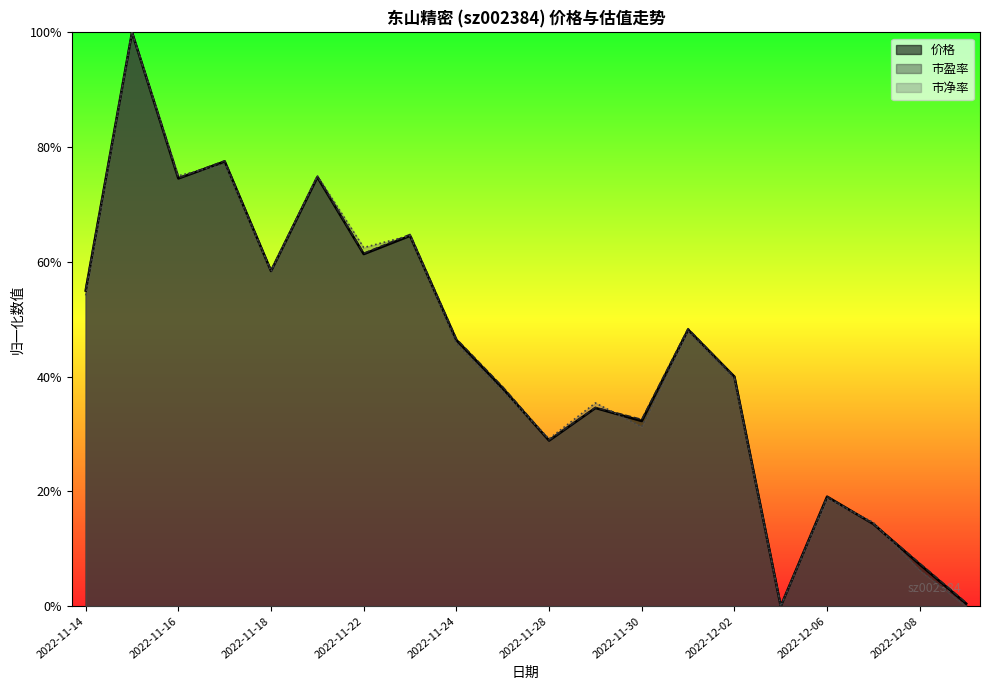

At which category is the sum across all series the highest?

2022-11-15